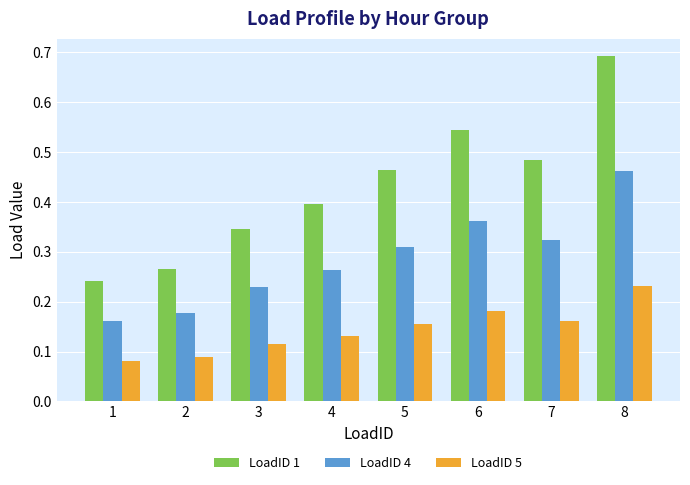

Count the number of data series in this chart.

3